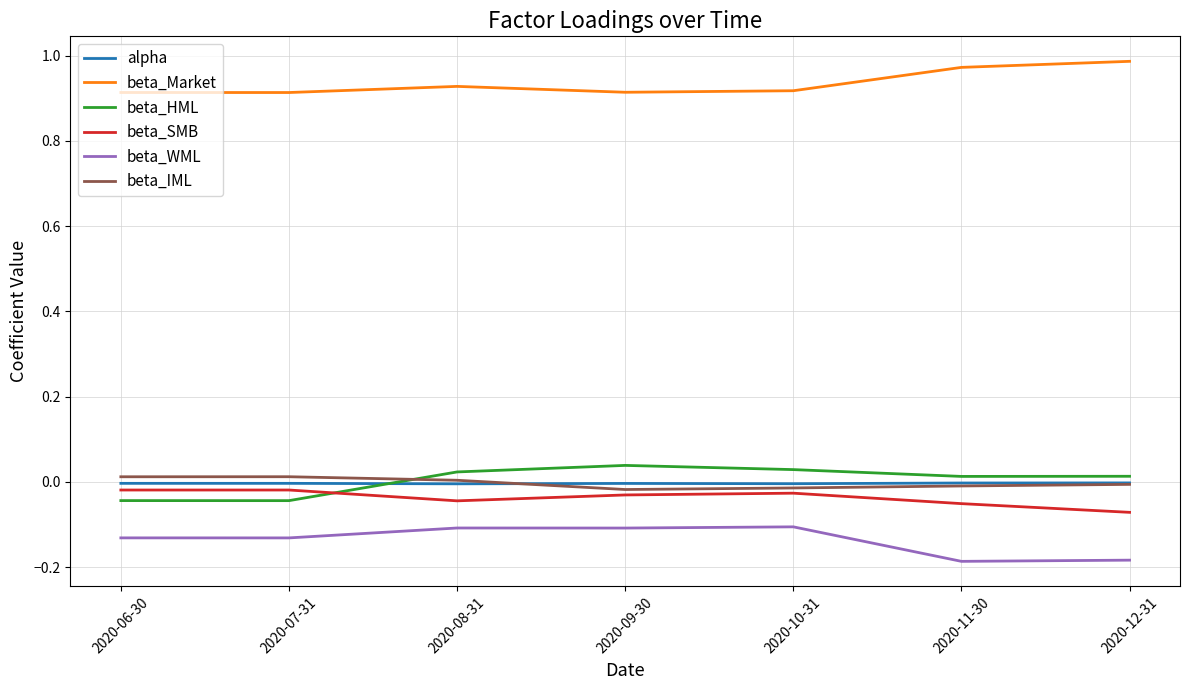

True or false: beta_WML and beta_IML intersect in this chart.

False